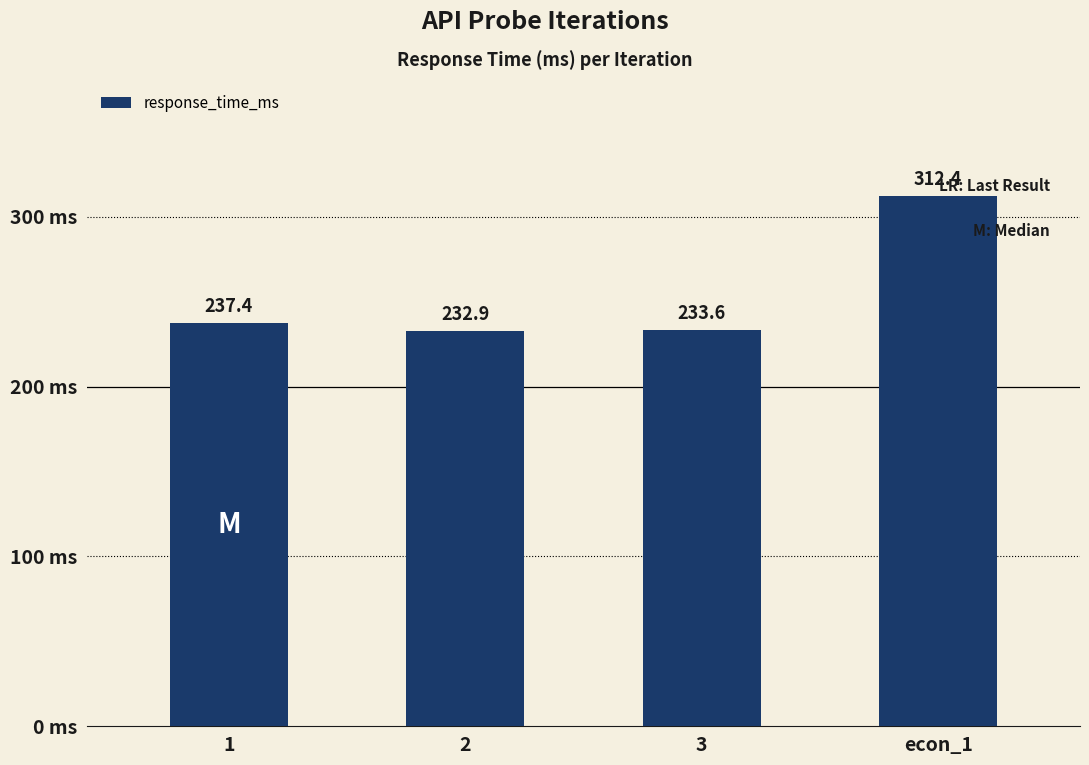

True or false: the data shows 312.4 at econ_1.

True